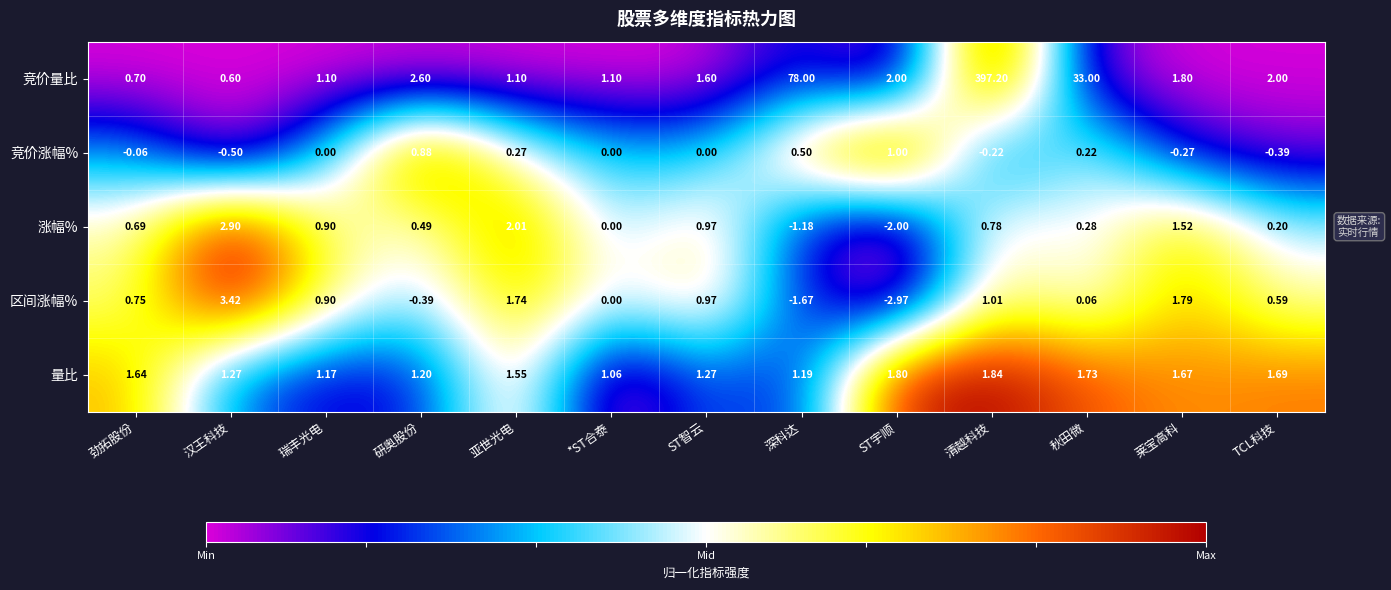

What is the difference between the highest and lowest values at ST宇顺?

5.0